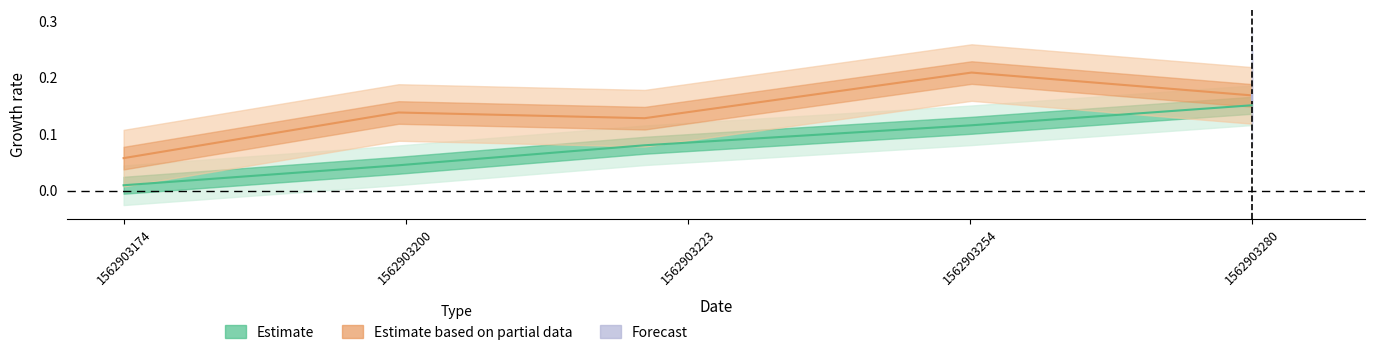

Is this an area chart (filled region under the line)?

No